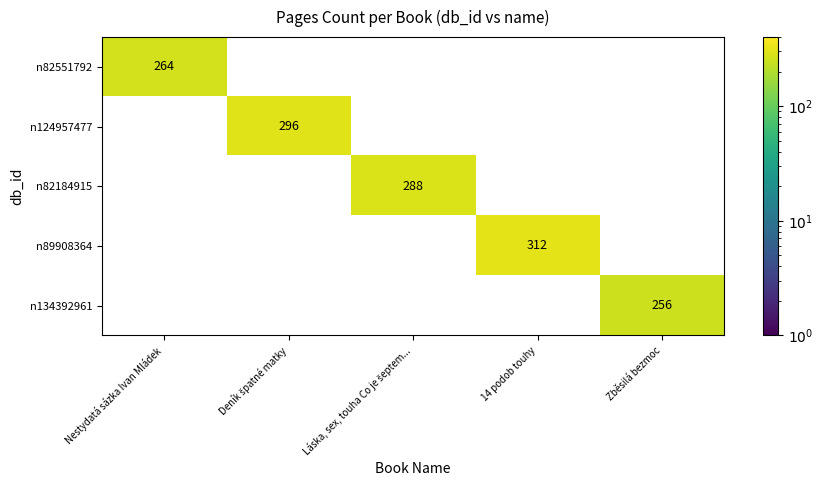

Which category has the highest value across all series?

14 podob touhy